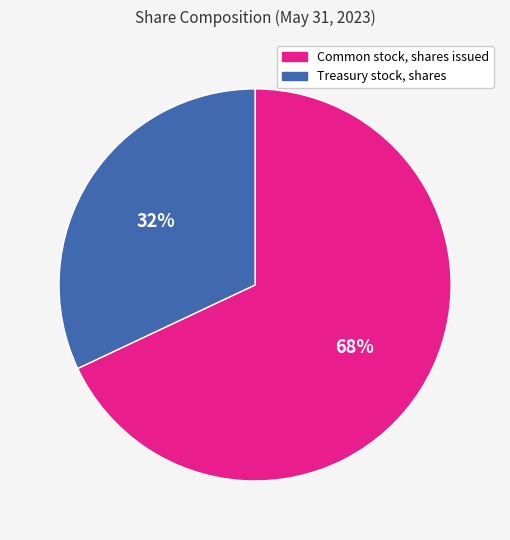

Combined, do Common stock, shares issued and Treasury stock, shares account for over 50%?

Yes